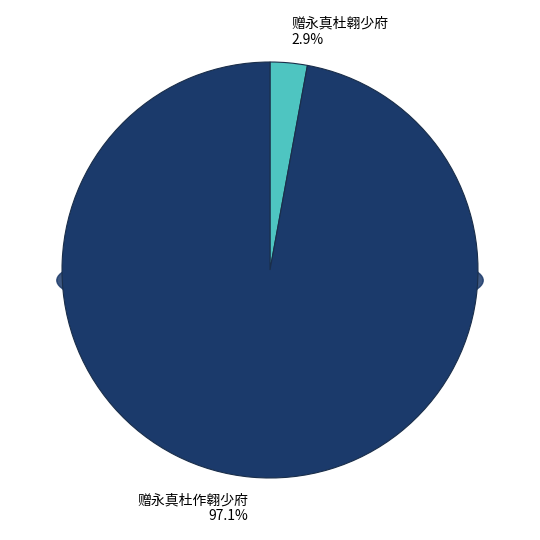

To the nearest percent, what is the combined percentage of 赠永真杜作翱少府 and 赠永真杜翱少府?

100%